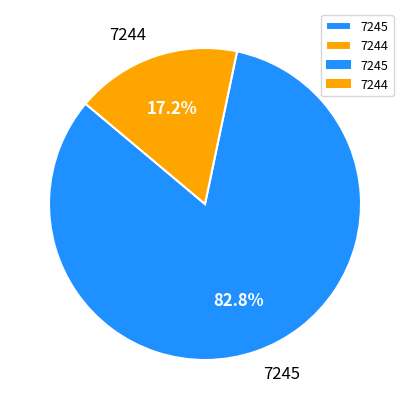

Combined, do 7245 and 7244 account for over 50%?

Yes